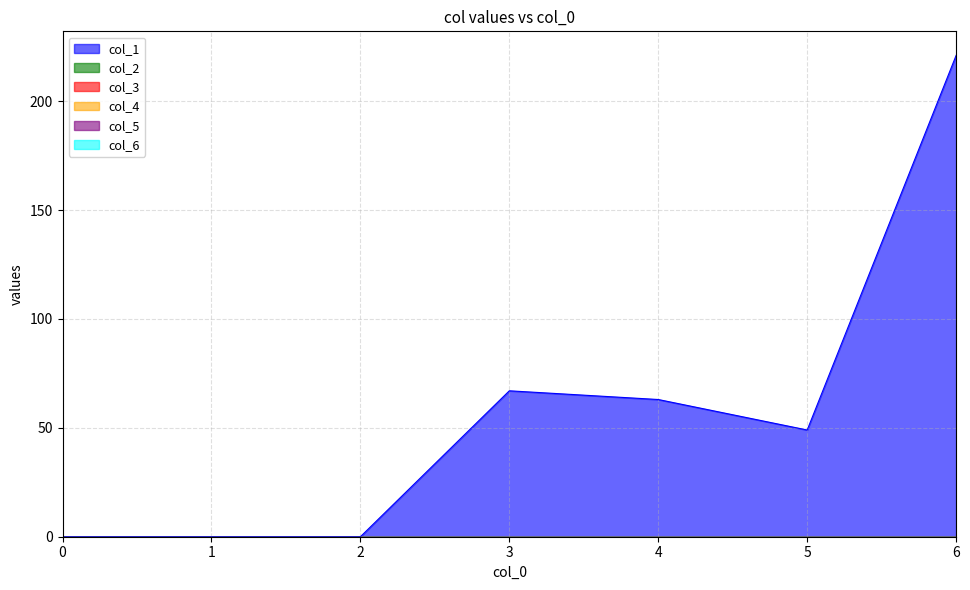

Reading left to right, what are all the values shown in this chart?

col_1: 0	0	0	67	63	49	221
col_2: 0	0	0	0	0	0	0
col_3: 0	0	0	0	0	0	0
col_4: 0	0	0	0	0	0	0
col_5: 0	0	0	0	0	0	0
col_6: 0	0	0	0	0	0	0